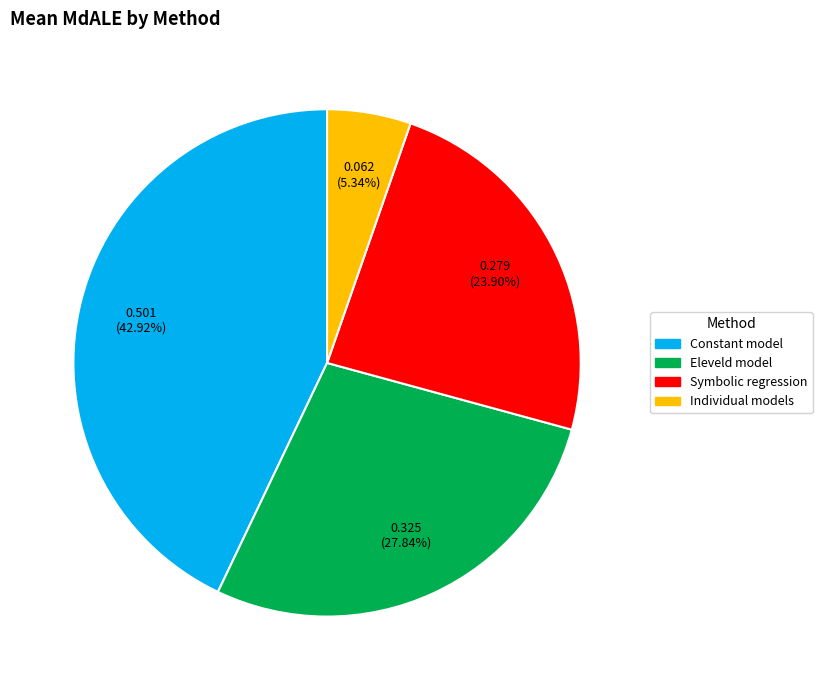

Count the number of slices in the pie.

4